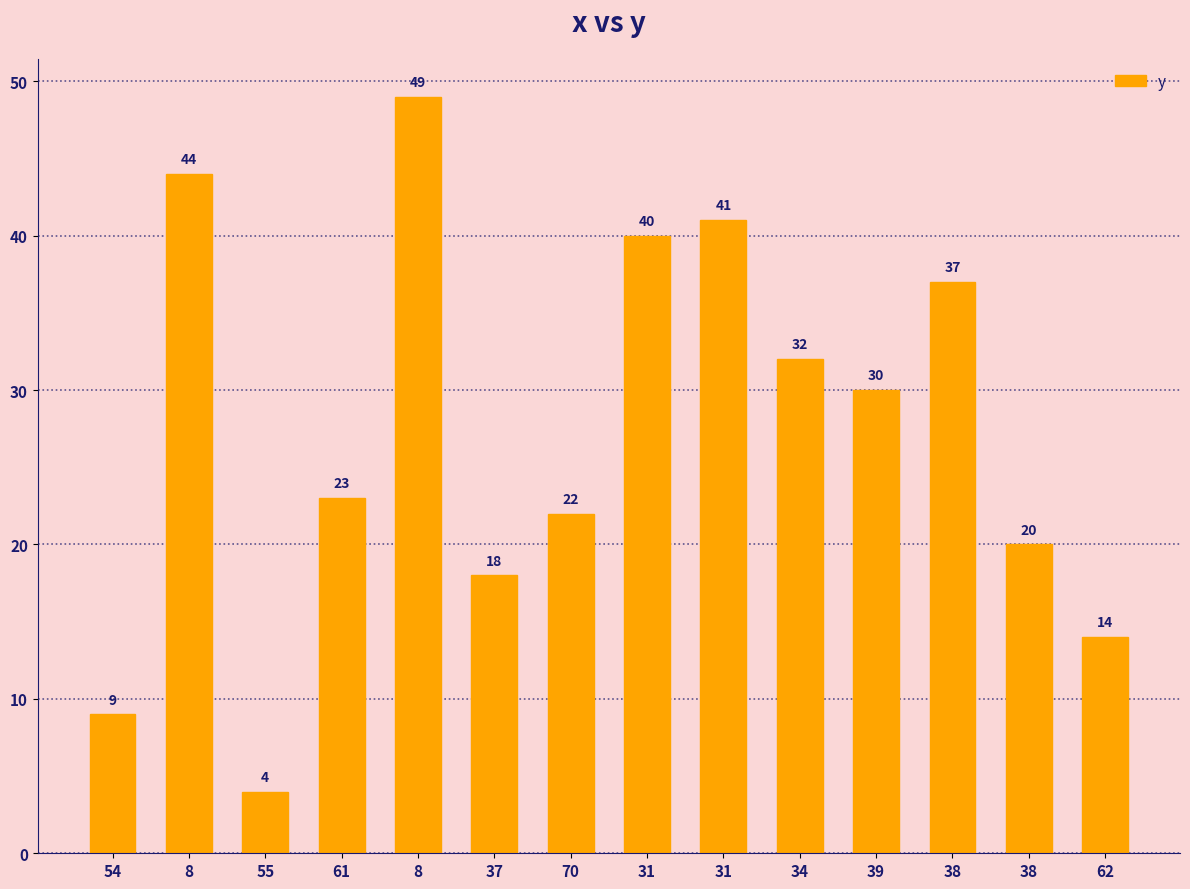

At which label does the data first exceed 30?

8